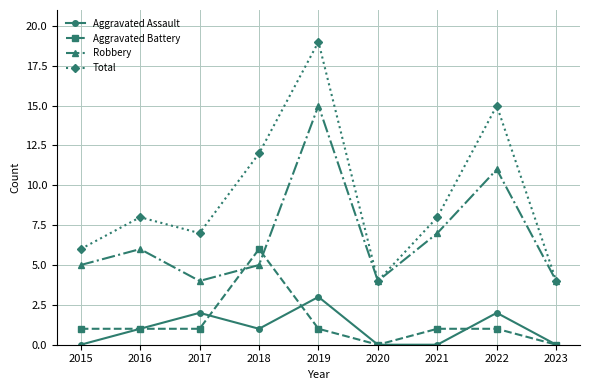

Which series has the largest range (max minus min)?

Total